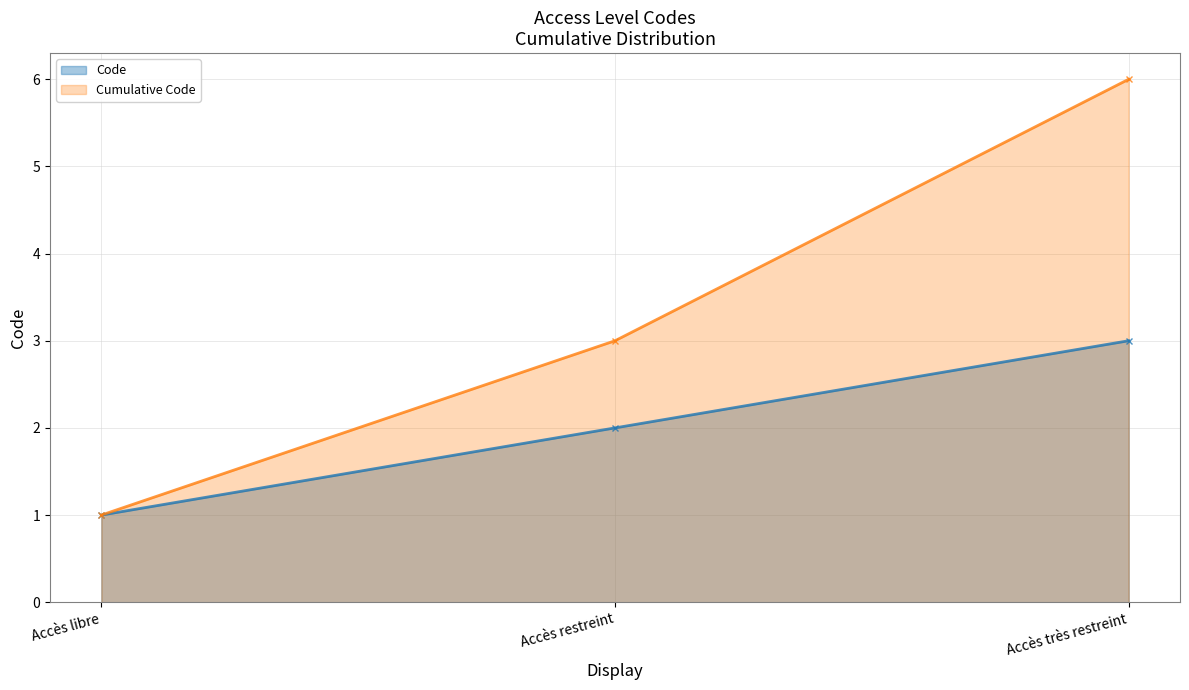

Which has a higher value, Accès libre or Accès restreint?

Accès restreint